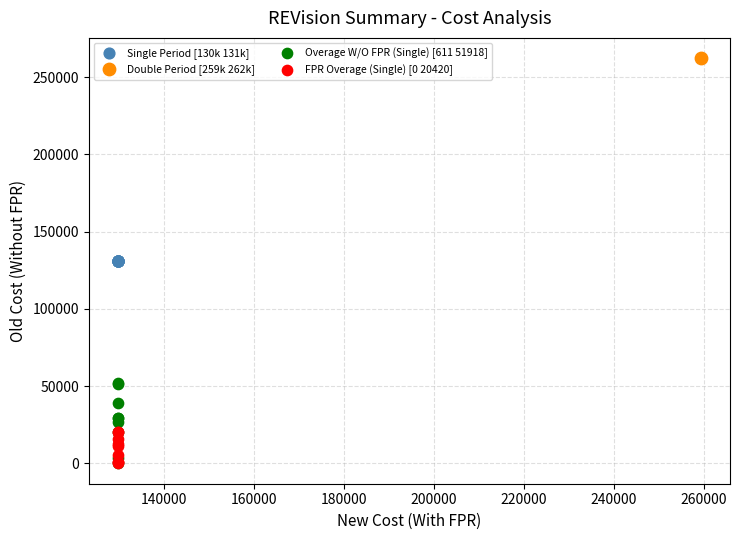

What are all the series names shown in the legend?

Single Period [130k 131k], Double Period [259k 262k], Overage W/O FPR (Single) [611 51918], FPR Overage (Single) [0 20420]